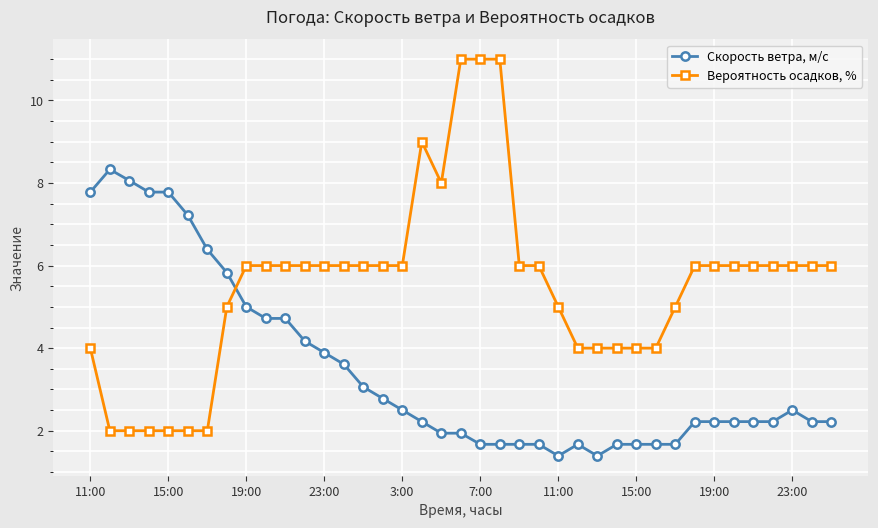

True or false: Скорость ветра, м/с and Вероятность осадков, % cross at least once.

True